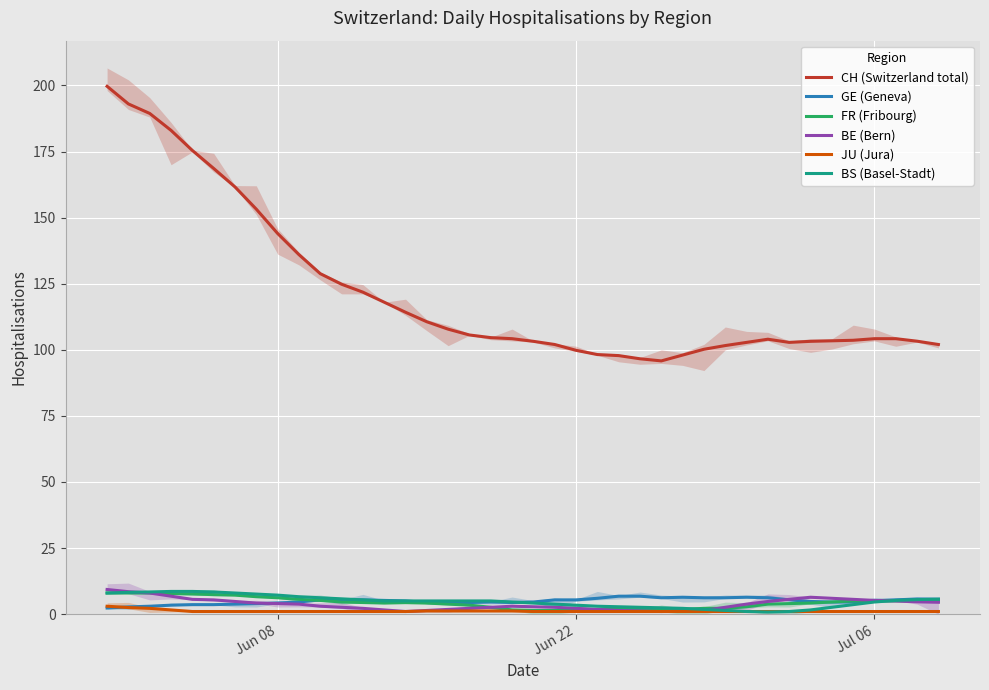

Which series has the largest total across all categories?

CH (Switzerland total)